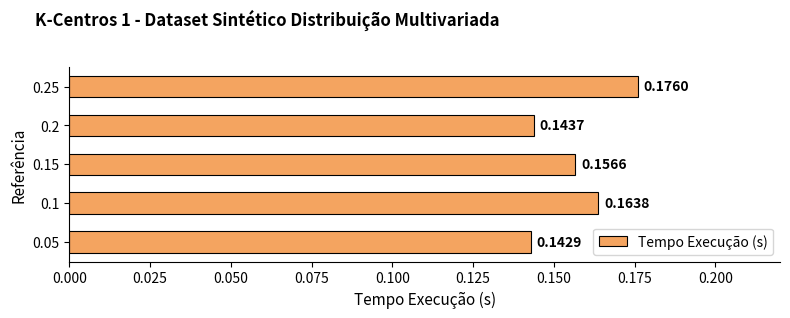

Rank the categories by value from lowest to highest.

0.05, 0.2, 0.15, 0.1, 0.25